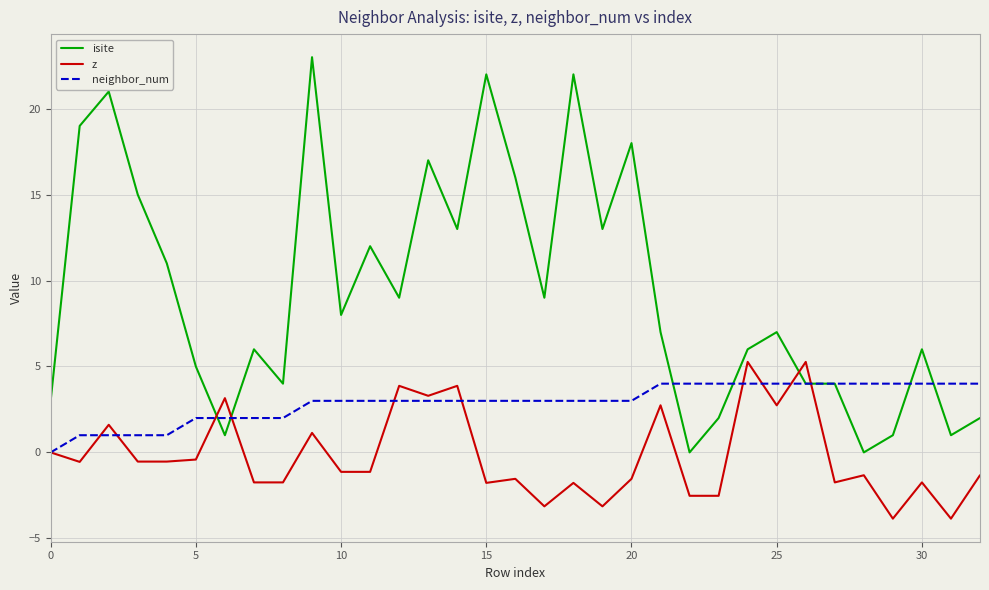

After their last crossing, which series has the higher values: isite or z?

isite